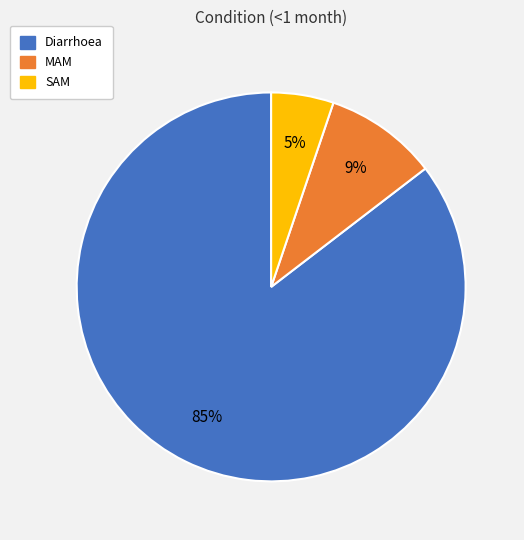

To the nearest percent, what portion does SAM represent?

5%